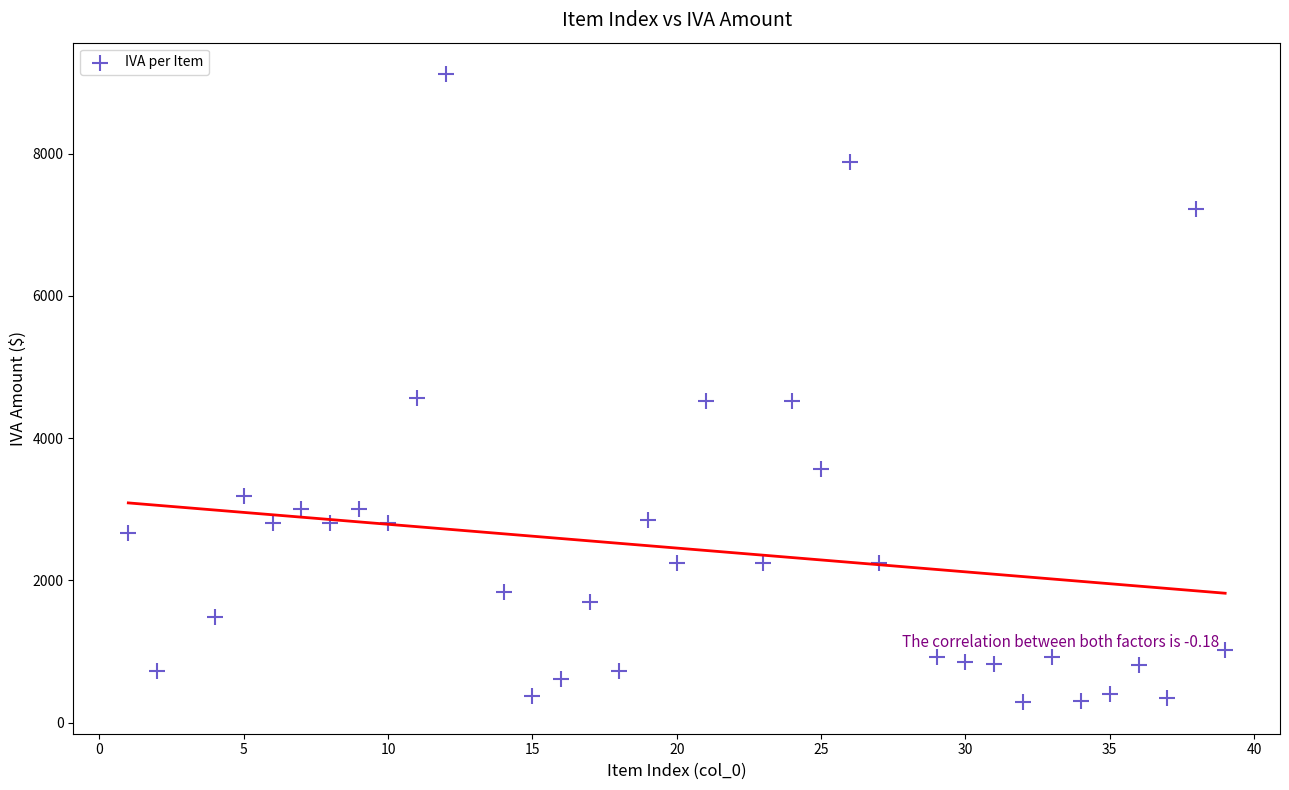

What is the range of Y values (max minus min)?

8835.0